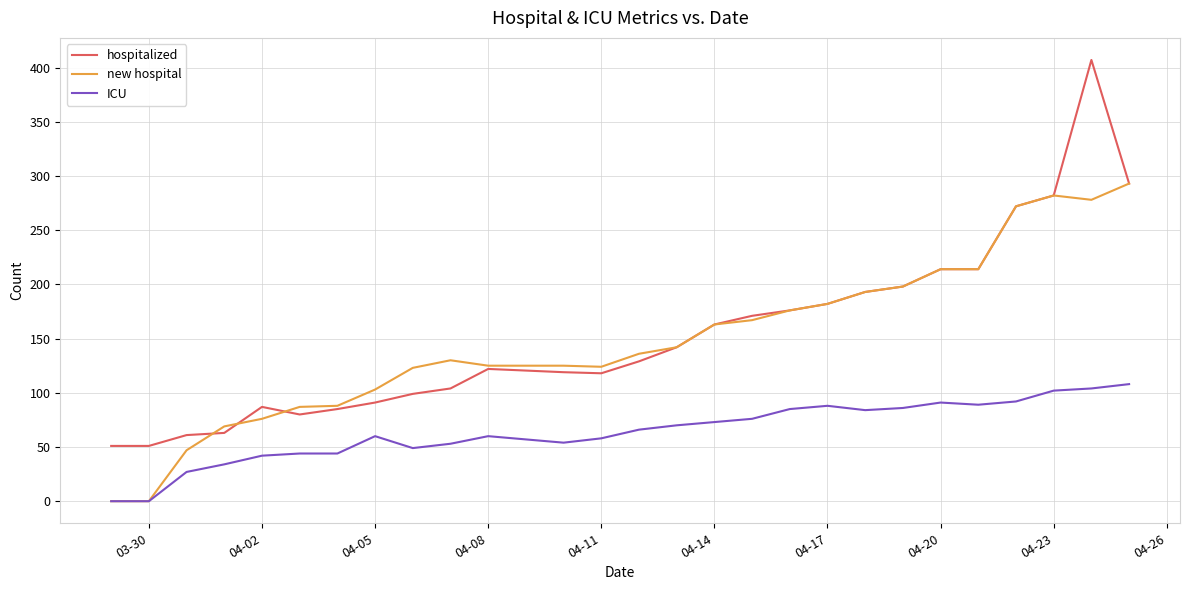

Rank the series by their maximum value, from highest to lowest.

hospitalized, new hospital, ICU